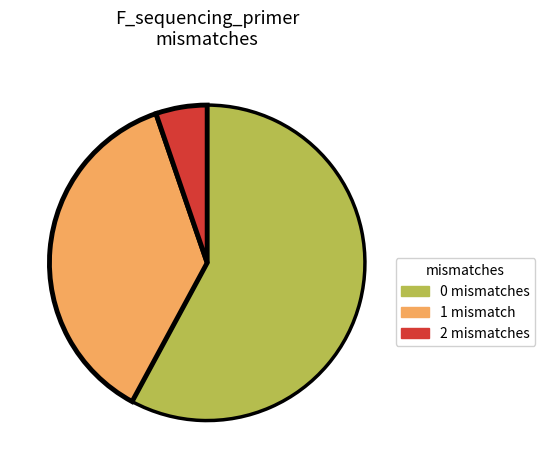

Is there any slice that represents more than half of the pie?

Yes